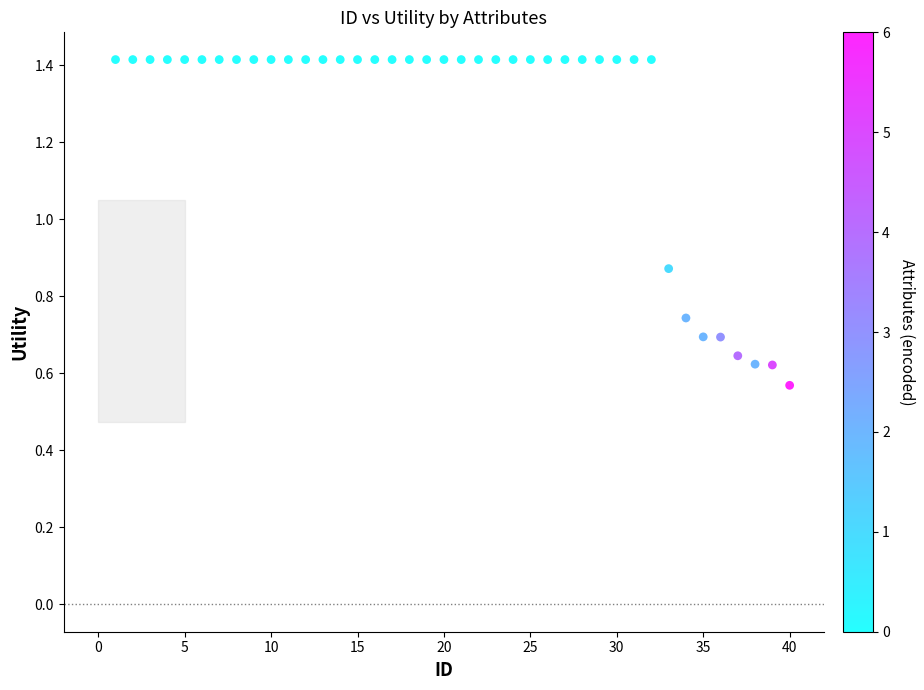

What is the range of Y values (max minus min)?

0.8